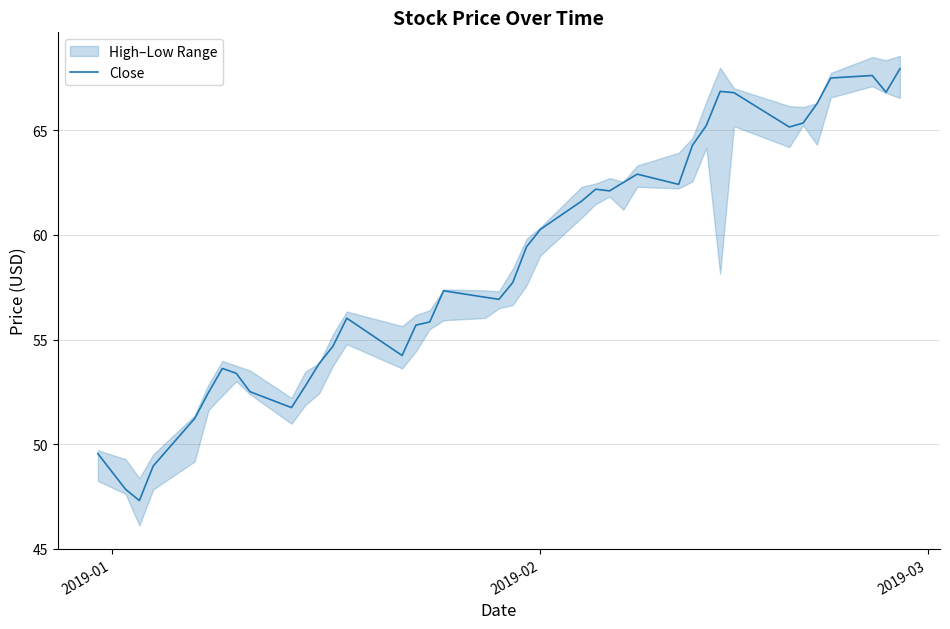

What is the minimum value for Close?

47.3